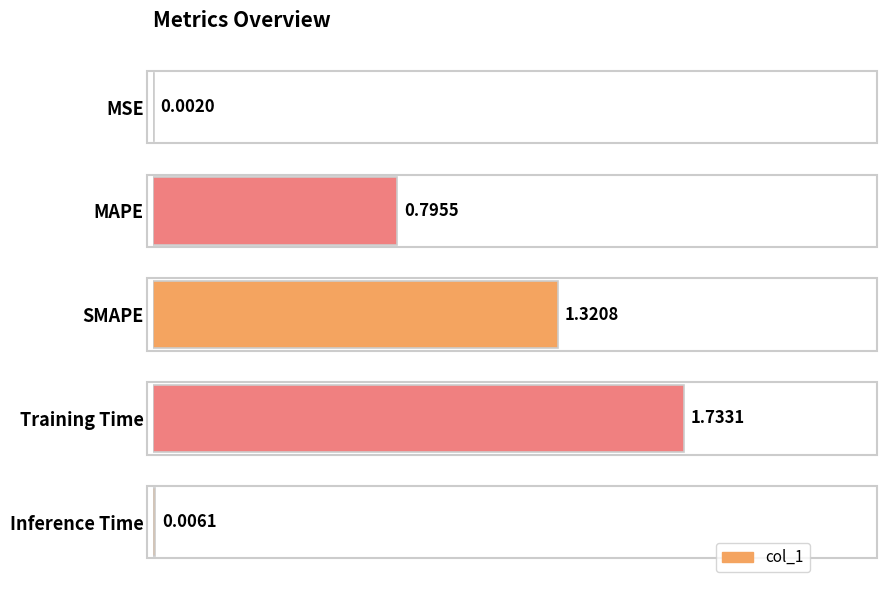

What is the sum of the values at MAPE and SMAPE?

2.1